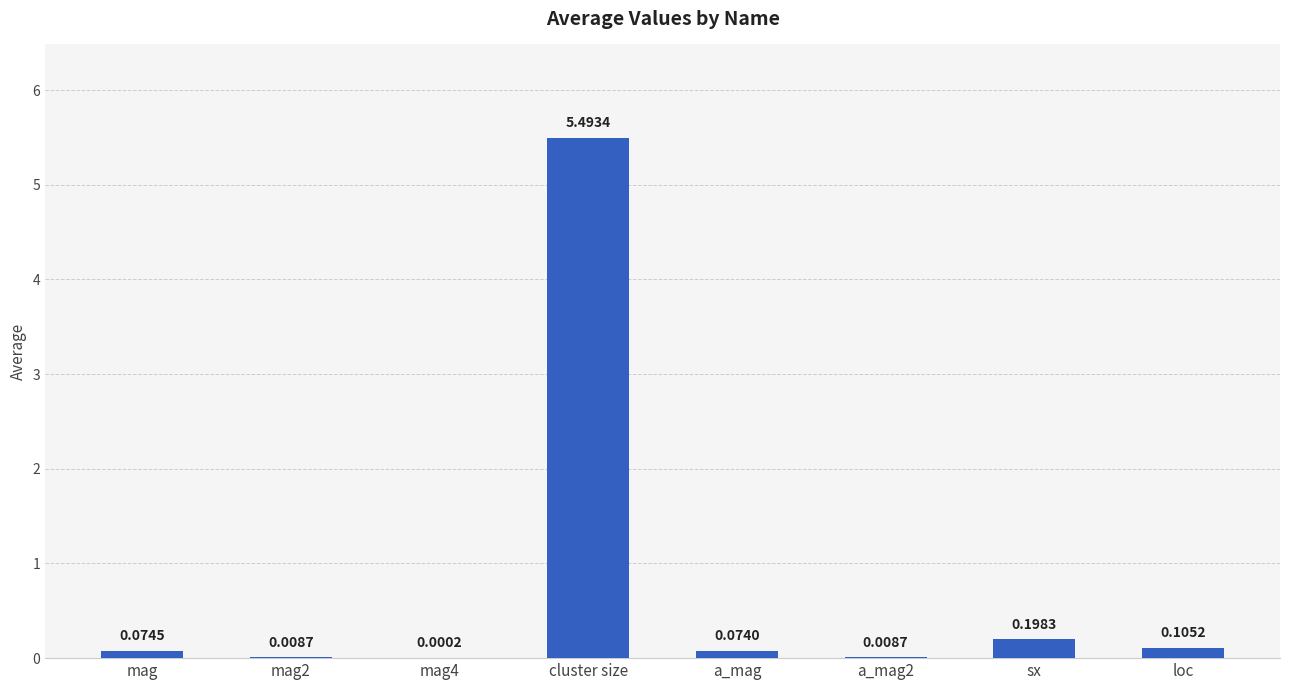

Between sx and mag, which is larger?

sx